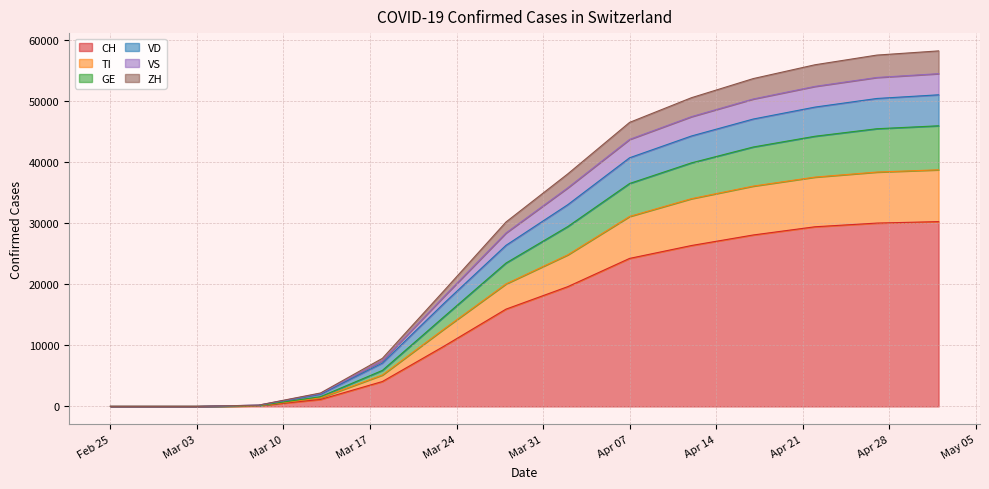

Which label corresponds to the largest value in the chart?

2020-05-02